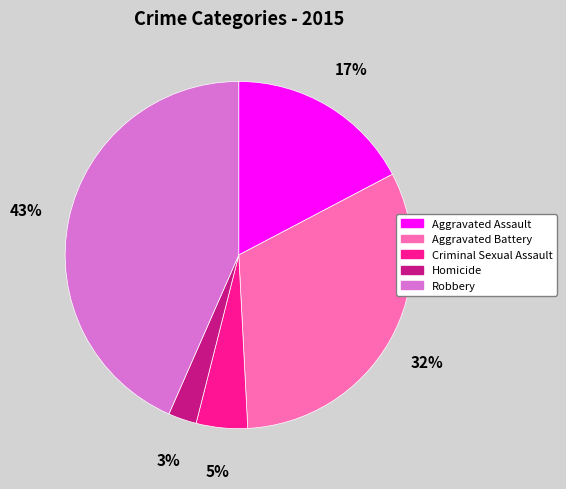

To the nearest percent, what percentage of the pie is Aggravated Battery?

32%